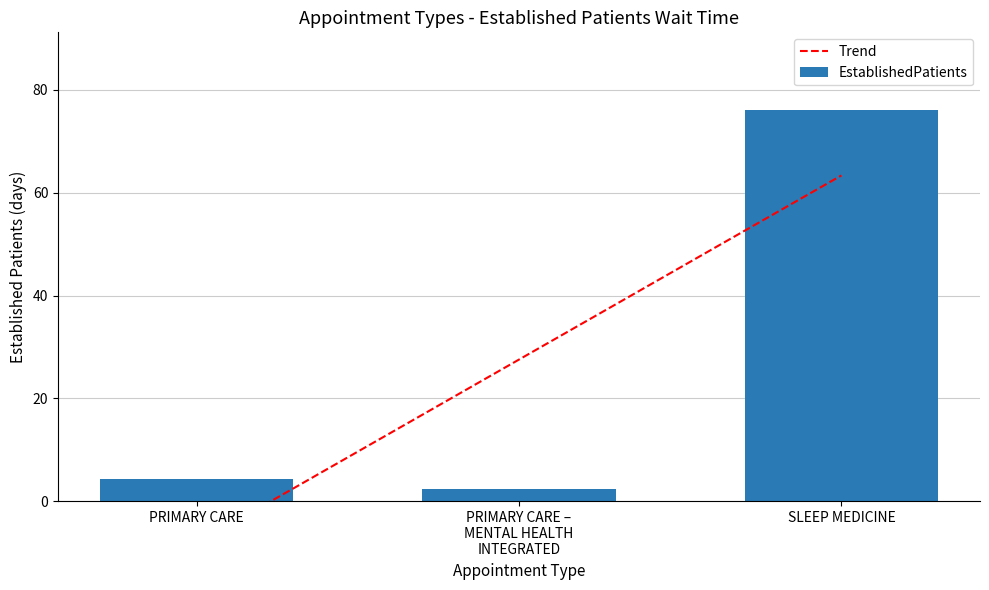

The value of EstablishedPatients at SLEEP MEDICINE is 76.0. True or false?

True